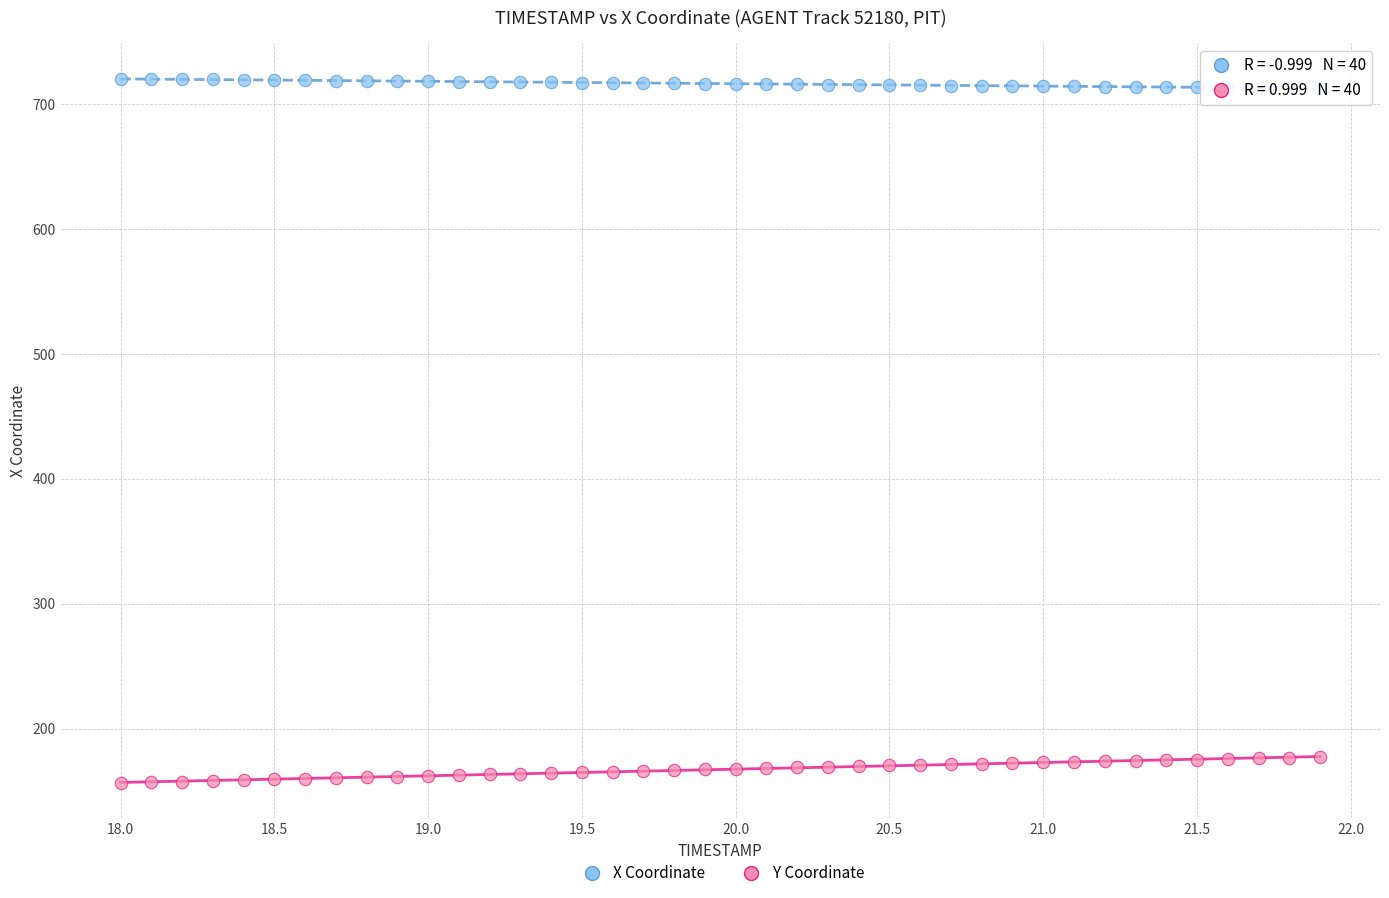

Which series contains the highest Y value?

X Coordinate